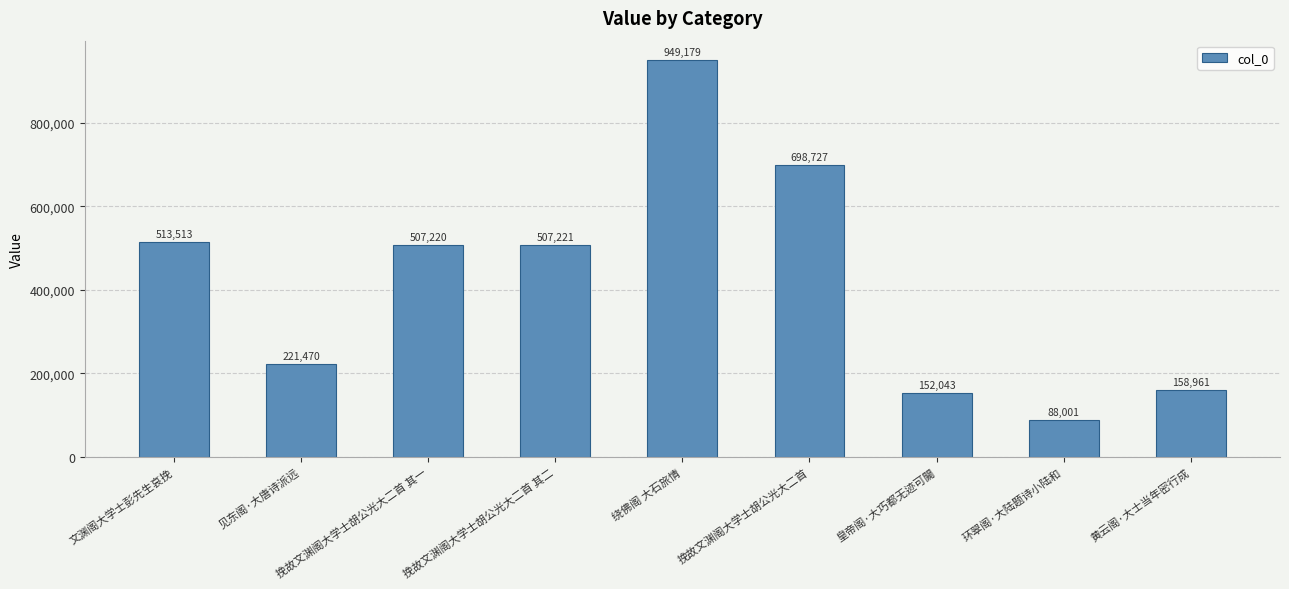

Where does the data first go above 507220?

文渊阁大学士彭先生哀挽